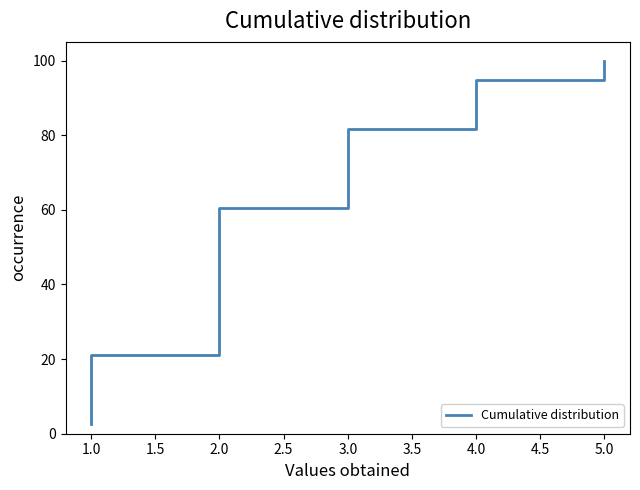

True or false: there are more than 0 points higher than both neighbors.

False